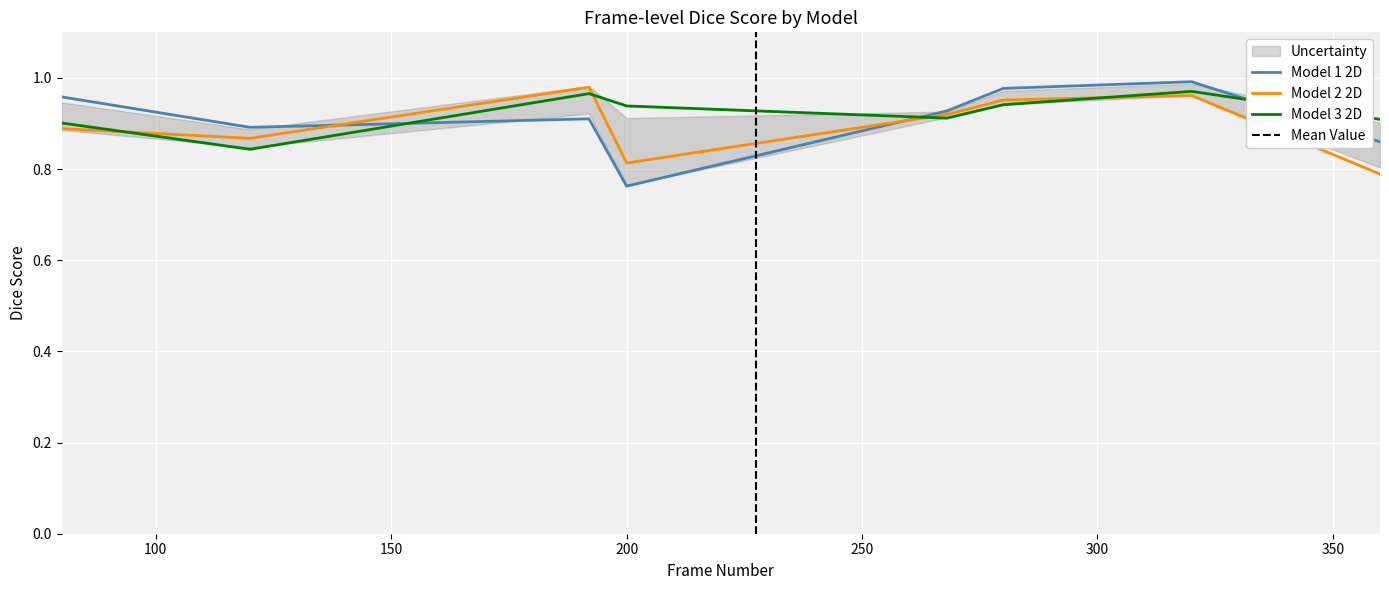

What is the highest value of the Model 1 2D series?

1.0